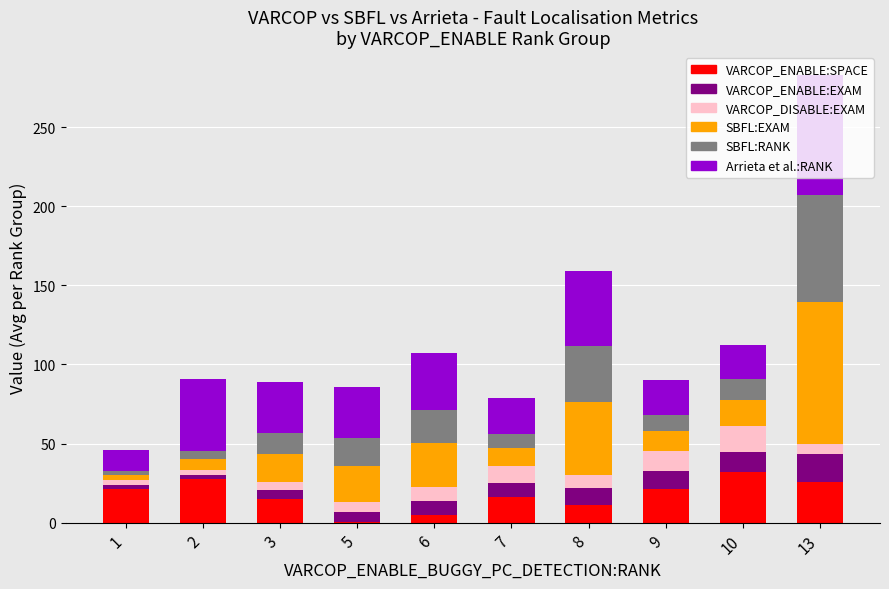

At which category is the sum across all series the highest?

13